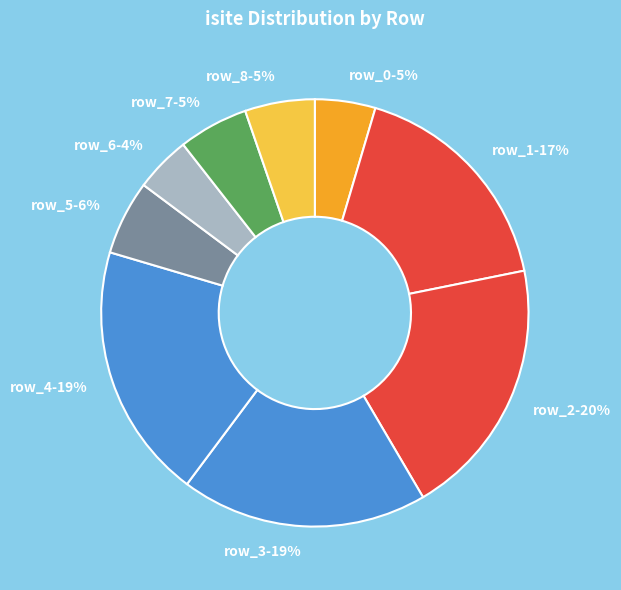

Do row_3 and row_4 together represent more than half of the pie?

No